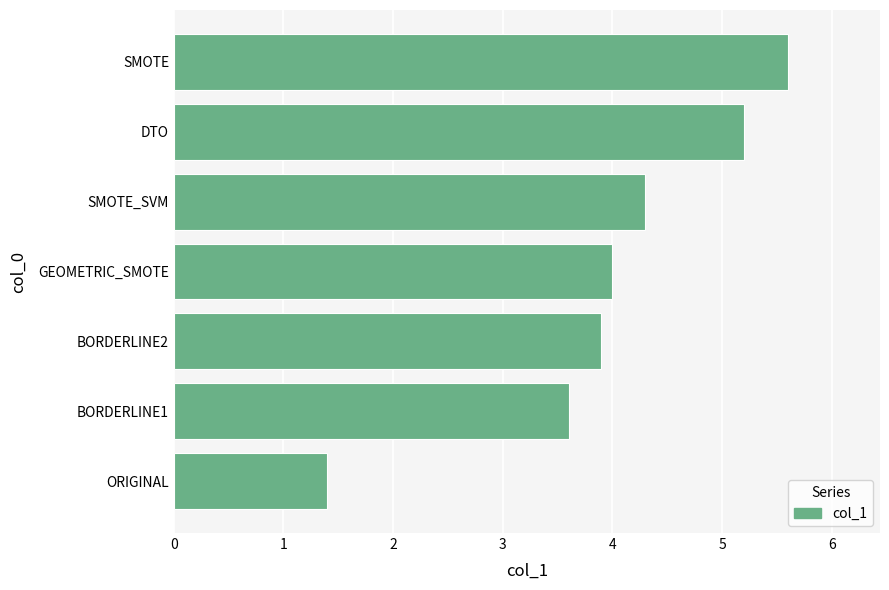

What is the change in value from SMOTE_SVM to DTO?

+0.9